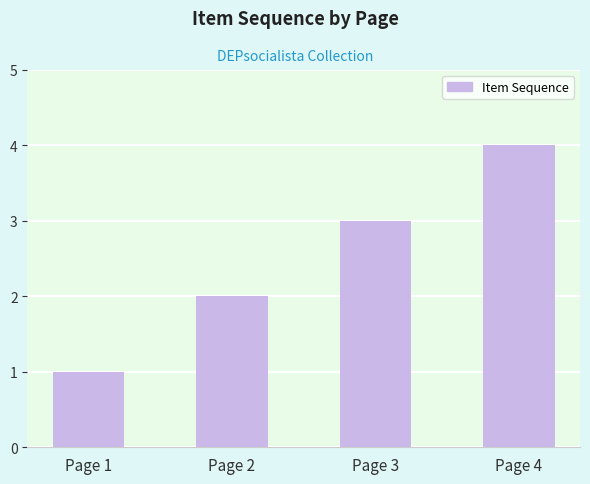

True or false: the data shows 4 at Page 3.

False